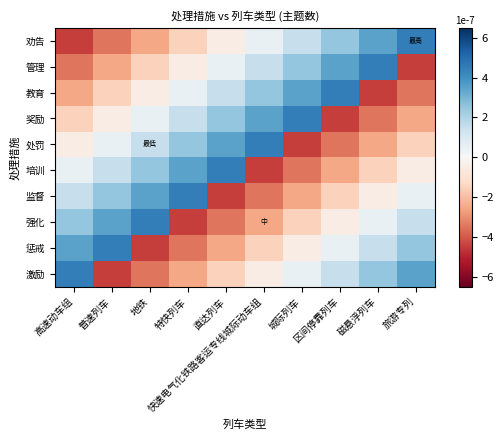

Count the number of data series in this chart.

10